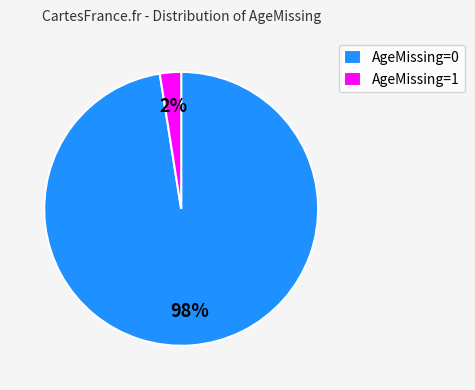

Is it true that AgeMissing=0 is 6% of the pie?

False